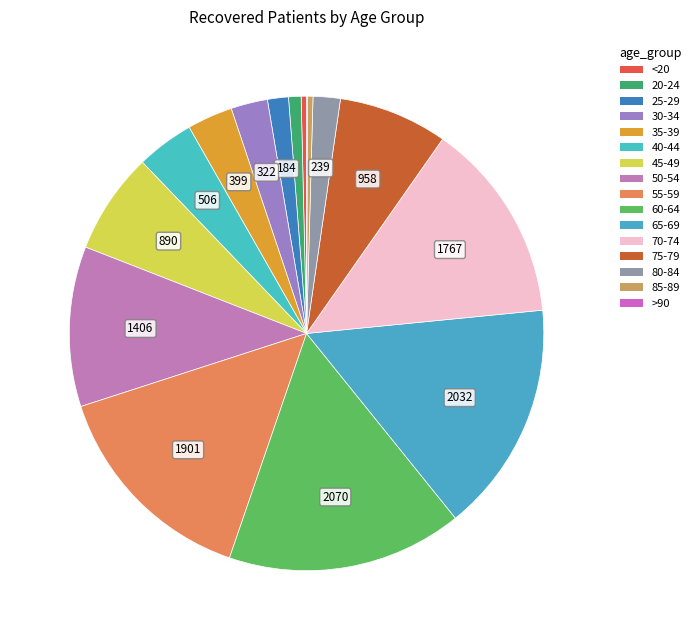

To the nearest percent, what portion does 70-74 represent?

14%